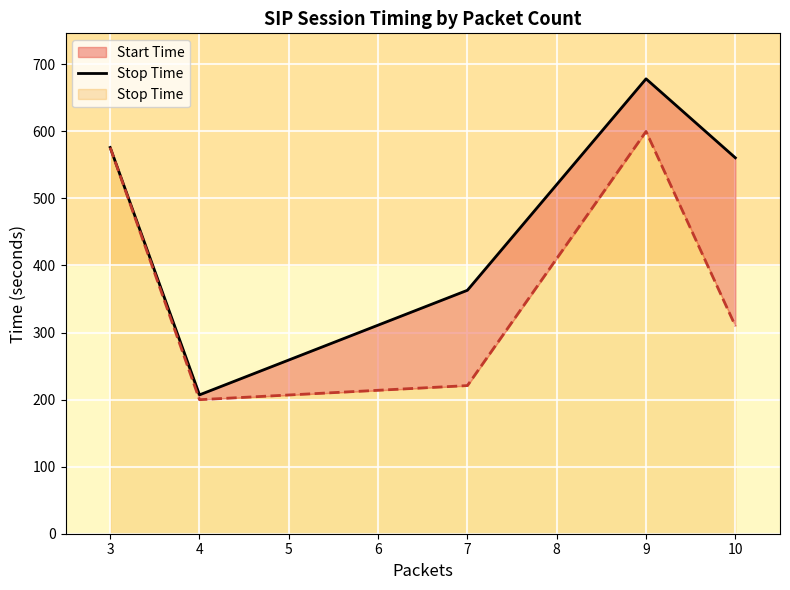

The value of Stop Time at 10 is 309.9. True or false?

True